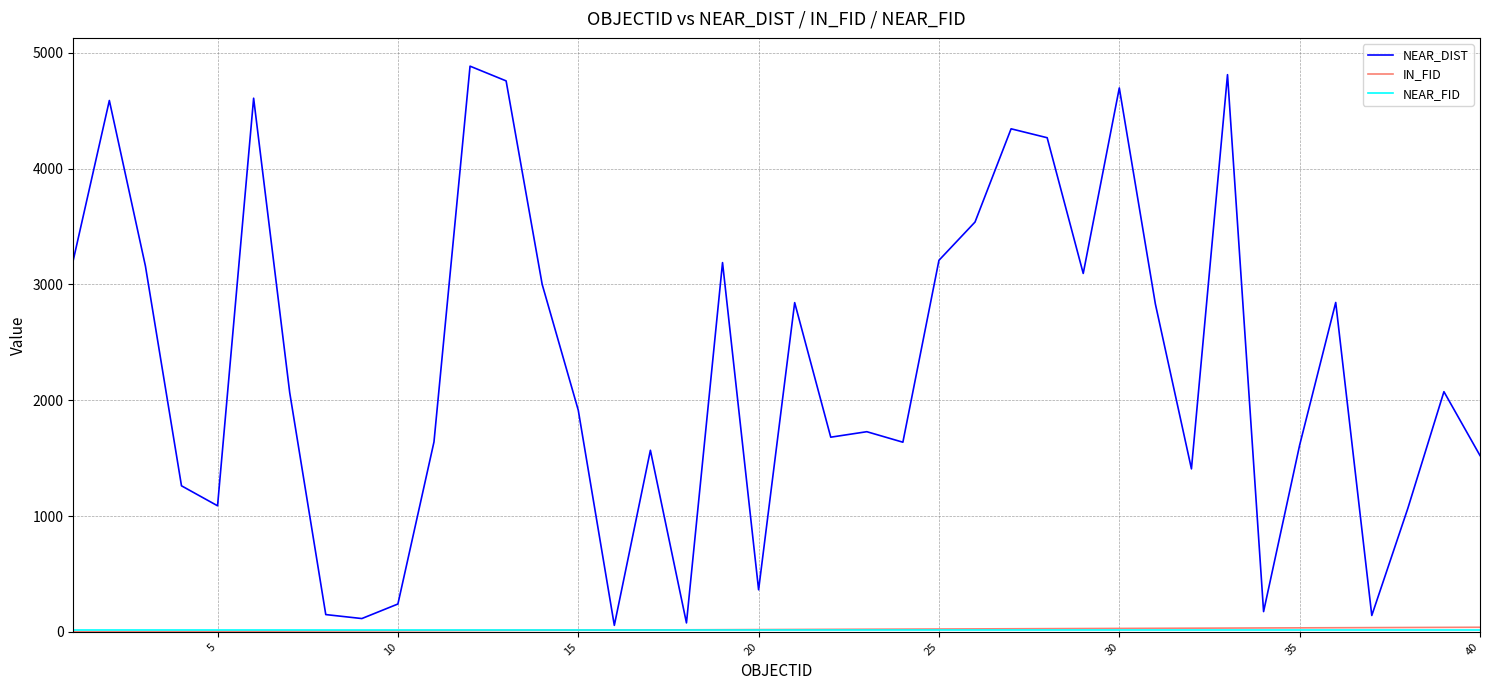

Which series has the largest total across all categories?

NEAR_DIST